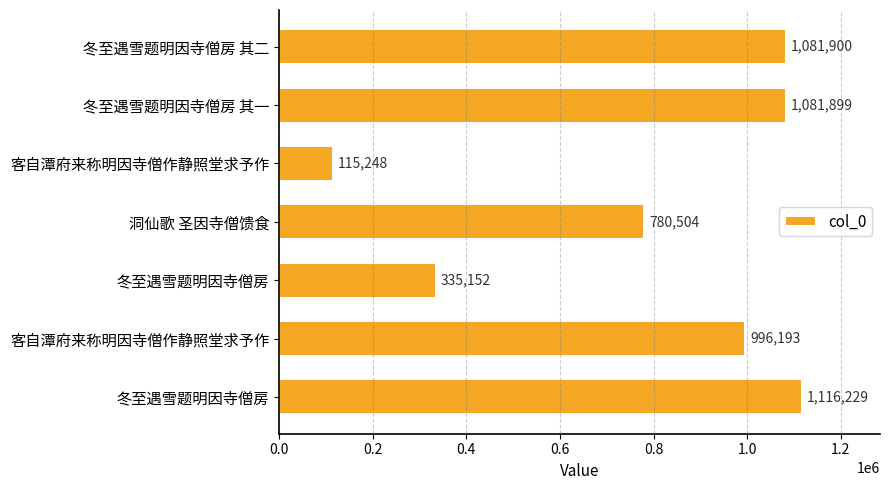

How many data points are less than 996193?

3